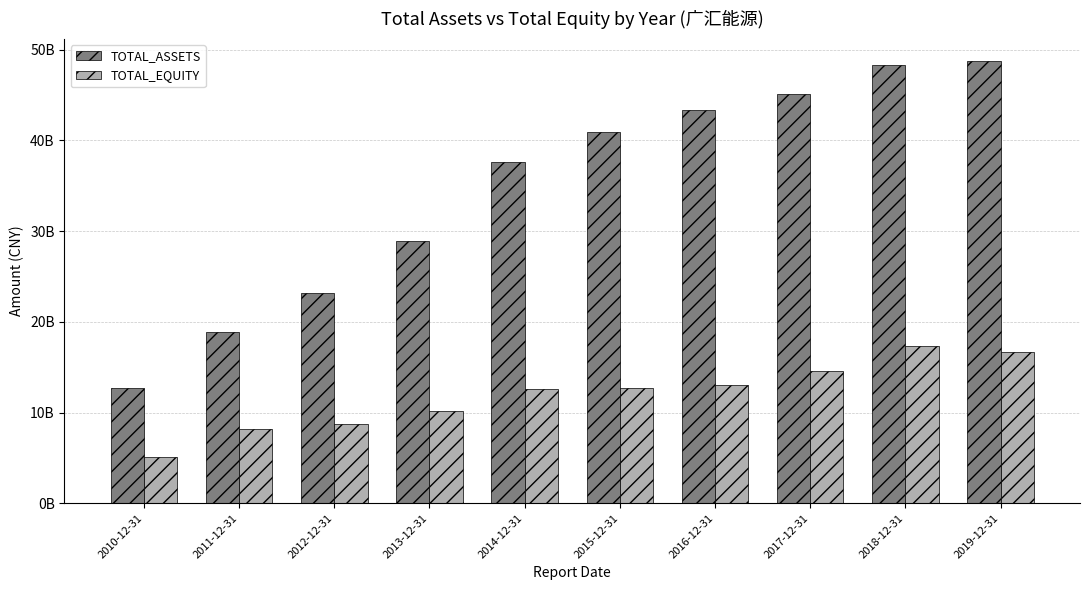

List the series in order of their peak value, highest first.

TOTAL_ASSETS, TOTAL_EQUITY